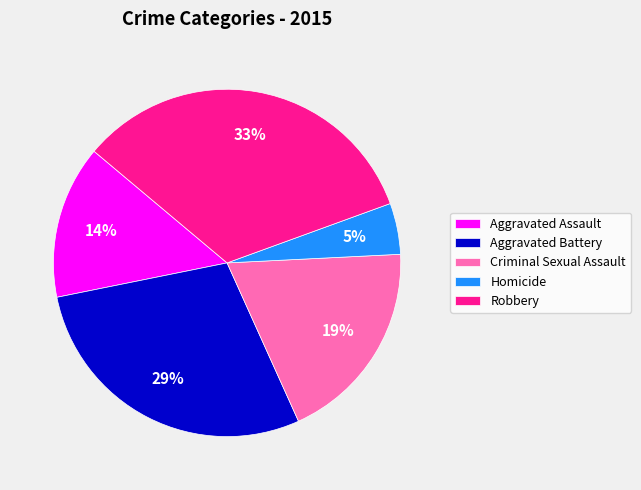

Rank the categories by value from highest to lowest.

Robbery, Aggravated Battery, Criminal Sexual Assault, Aggravated Assault, Homicide